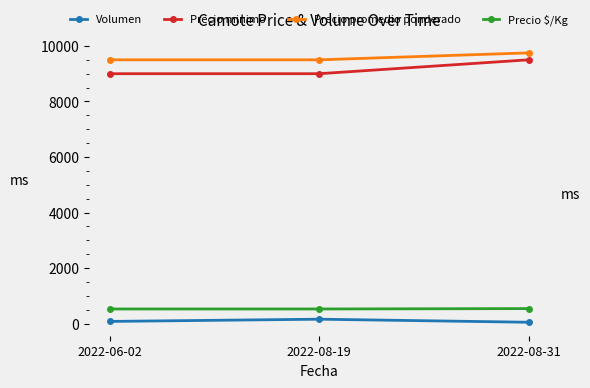

List the series in order of their peak value, lowest first.

Volumen, Precio $/Kg, Precio minimo, Precio promedio ponderado